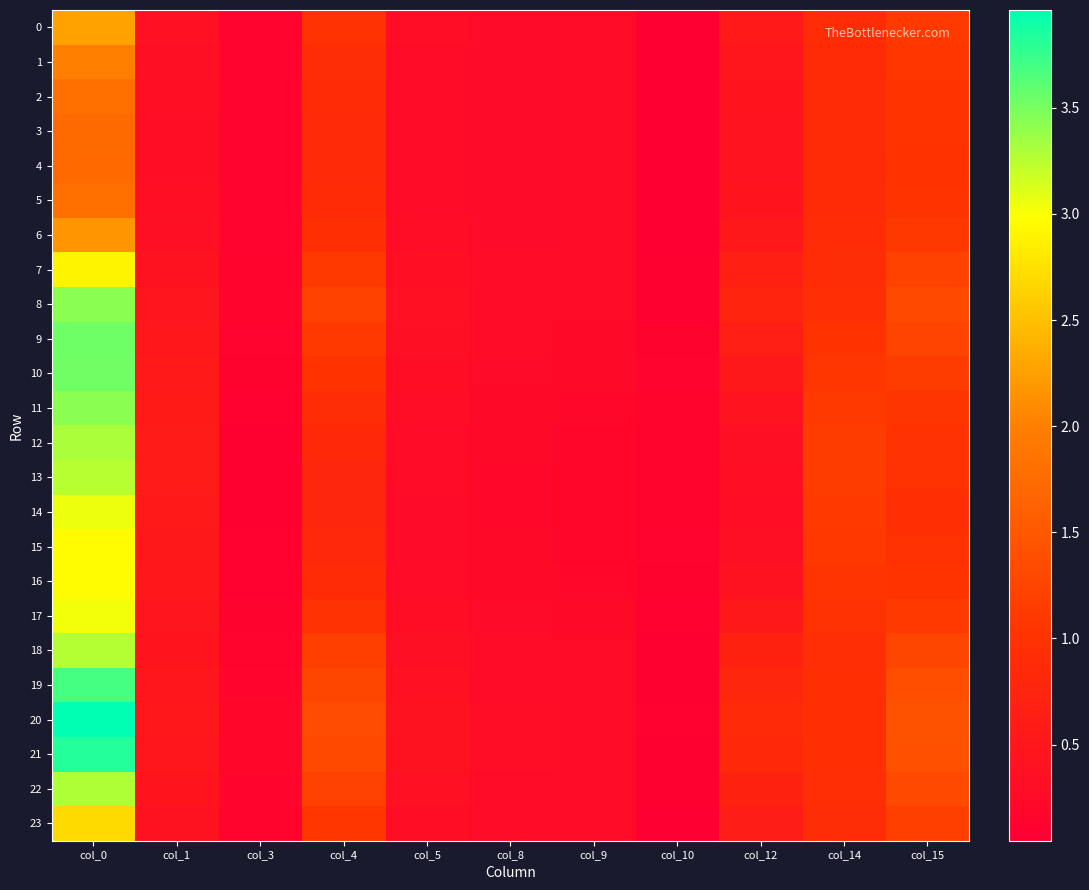

Reading right to left, list all the values displayed in this chart.

0: col_15=1.1	col_14=0.9	col_12=0.5	col_10=0.1	col_9=0.3	col_8=0.3	col_5=0.3	col_4=1.0	col_3=0.1	col_1=0.4	col_0=2.3
1: col_15=1.1	col_14=0.9	col_12=0.5	col_10=0.1	col_9=0.3	col_8=0.3	col_5=0.3	col_4=0.9	col_3=0.1	col_1=0.3	col_0=2.0
2: col_15=1.0	col_14=0.9	col_12=0.4	col_10=0.0	col_9=0.3	col_8=0.2	col_5=0.3	col_4=0.9	col_3=0.1	col_1=0.3	col_0=1.8
3: col_15=1.0	col_14=0.9	col_12=0.4	col_10=0.0	col_9=0.3	col_8=0.2	col_5=0.3	col_4=0.9	col_3=0.1	col_1=0.3	col_0=1.7
4: col_15=1.0	col_14=0.9	col_12=0.4	col_10=0.0	col_9=0.3	col_8=0.2	col_5=0.3	col_4=0.9	col_3=0.1	col_1=0.3	col_0=1.7
5: col_15=1.0	col_14=0.9	col_12=0.4	col_10=0.0	col_9=0.3	col_8=0.2	col_5=0.3	col_4=0.9	col_3=0.1	col_1=0.3	col_0=1.8
6: col_15=1.1	col_14=0.9	col_12=0.5	col_10=0.1	col_9=0.3	col_8=0.3	col_5=0.3	col_4=1.0	col_3=0.1	col_1=0.4	col_0=2.2
7: col_15=1.2	col_14=0.9	col_12=0.7	col_10=0.1	col_9=0.3	col_8=0.3	col_5=0.3	col_4=1.1	col_3=0.2	col_1=0.4	col_0=2.9
8: col_15=1.3	col_14=0.9	col_12=0.7	col_10=0.1	col_9=0.3	col_8=0.3	col_5=0.4	col_4=1.2	col_3=0.2	col_1=0.5	col_0=3.4
9: col_15=1.2	col_14=1.0	col_12=0.6	col_10=0.1	col_9=0.2	col_8=0.3	col_5=0.3	col_4=1.1	col_3=0.1	col_1=0.5	col_0=3.5
10: col_15=1.2	col_14=1.1	col_12=0.5	col_10=0.1	col_9=0.2	col_8=0.2	col_5=0.3	col_4=1.0	col_3=0.1	col_1=0.5	col_0=3.5
11: col_15=1.1	col_14=1.1	col_12=0.4	col_10=0.2	col_9=0.2	col_8=0.2	col_5=0.3	col_4=0.9	col_3=0.1	col_1=0.6	col_0=3.4
12: col_15=1.0	col_14=1.1	col_12=0.3	col_10=0.2	col_9=0.2	col_8=0.2	col_5=0.3	col_4=0.8	col_3=0.1	col_1=0.6	col_0=3.3
13: col_15=1.0	col_14=1.2	col_12=0.3	col_10=0.2	col_9=0.2	col_8=0.2	col_5=0.3	col_4=0.8	col_3=0.1	col_1=0.6	col_0=3.3
14: col_15=1.0	col_14=1.1	col_12=0.3	col_10=0.2	col_9=0.2	col_8=0.2	col_5=0.3	col_4=0.8	col_3=0.1	col_1=0.5	col_0=3.1
15: col_15=1.0	col_14=1.1	col_12=0.3	col_10=0.1	col_9=0.2	col_8=0.2	col_5=0.3	col_4=0.8	col_3=0.1	col_1=0.5	col_0=3.0
16: col_15=1.0	col_14=1.1	col_12=0.4	col_10=0.1	col_9=0.2	col_8=0.2	col_5=0.3	col_4=0.9	col_3=0.1	col_1=0.5	col_0=3.0
17: col_15=1.1	col_14=1.0	col_12=0.5	col_10=0.1	col_9=0.2	col_8=0.2	col_5=0.3	col_4=1.0	col_3=0.1	col_1=0.5	col_0=3.0
18: col_15=1.3	col_14=0.9	col_12=0.7	col_10=0.1	col_9=0.3	col_8=0.3	col_5=0.4	col_4=1.2	col_3=0.2	col_1=0.4	col_0=3.3
19: col_15=1.4	col_14=1.0	col_12=0.8	col_10=0.1	col_9=0.3	col_8=0.3	col_5=0.4	col_4=1.3	col_3=0.2	col_1=0.5	col_0=3.7
20: col_15=1.4	col_14=1.0	col_12=0.9	col_10=0.1	col_9=0.3	col_8=0.3	col_5=0.4	col_4=1.3	col_3=0.2	col_1=0.5	col_0=4.0
21: col_15=1.4	col_14=1.0	col_12=0.8	col_10=0.1	col_9=0.3	col_8=0.3	col_5=0.4	col_4=1.3	col_3=0.2	col_1=0.5	col_0=3.8
22: col_15=1.3	col_14=0.9	col_12=0.7	col_10=0.1	col_9=0.3	col_8=0.3	col_5=0.4	col_4=1.2	col_3=0.2	col_1=0.4	col_0=3.3
23: col_15=1.2	col_14=0.9	col_12=0.6	col_10=0.1	col_9=0.3	col_8=0.3	col_5=0.3	col_4=1.1	col_3=0.2	col_1=0.4	col_0=2.7